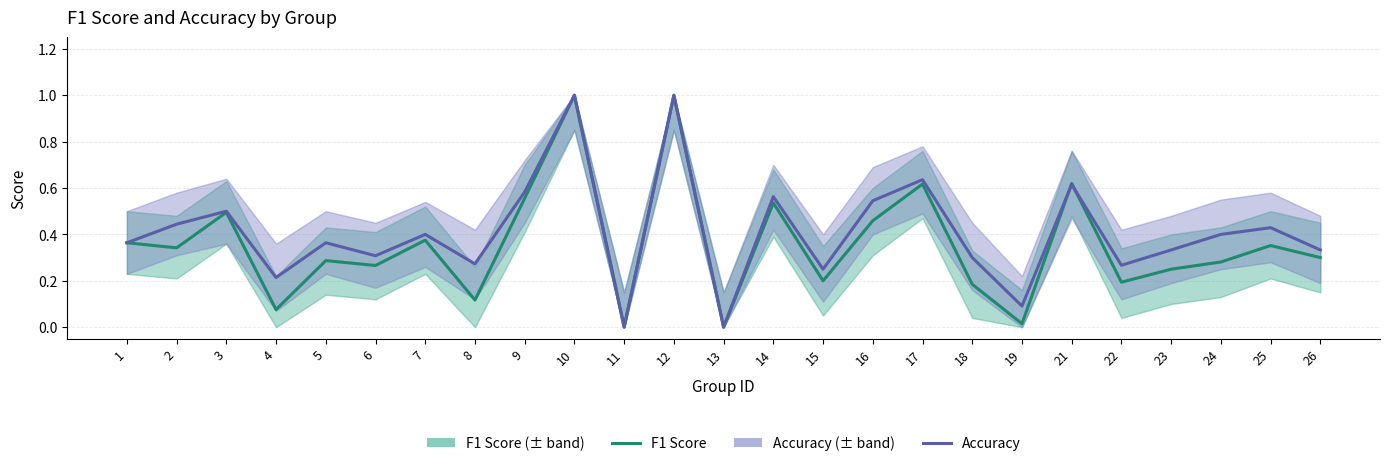

What are all the series names shown in the legend?

F1 Score, Accuracy